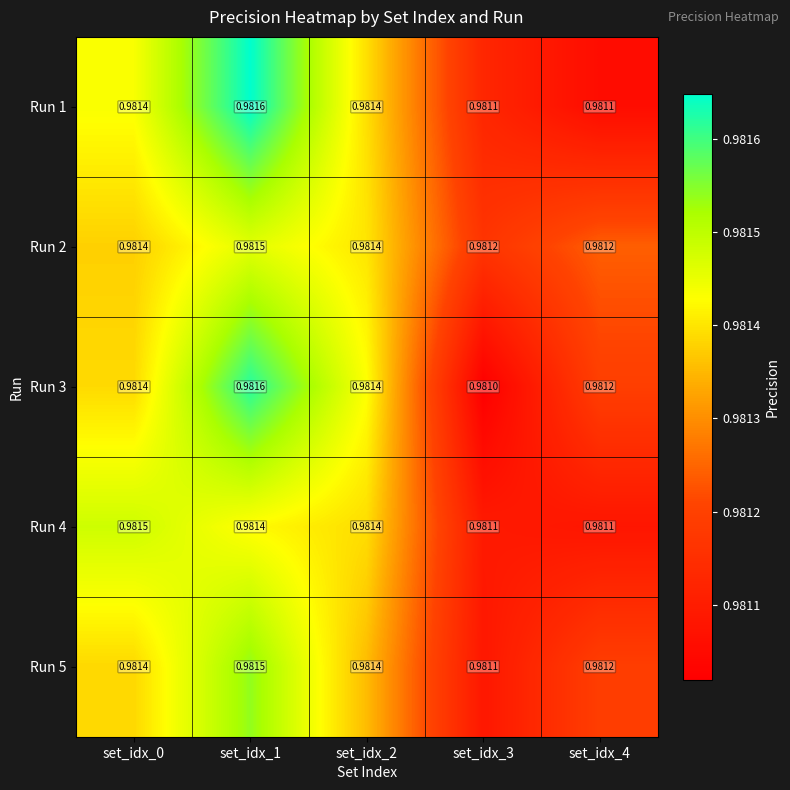

Is the value of Run 4 at set_idx_3 greater than the value of Run 1 at set_idx_2?

No